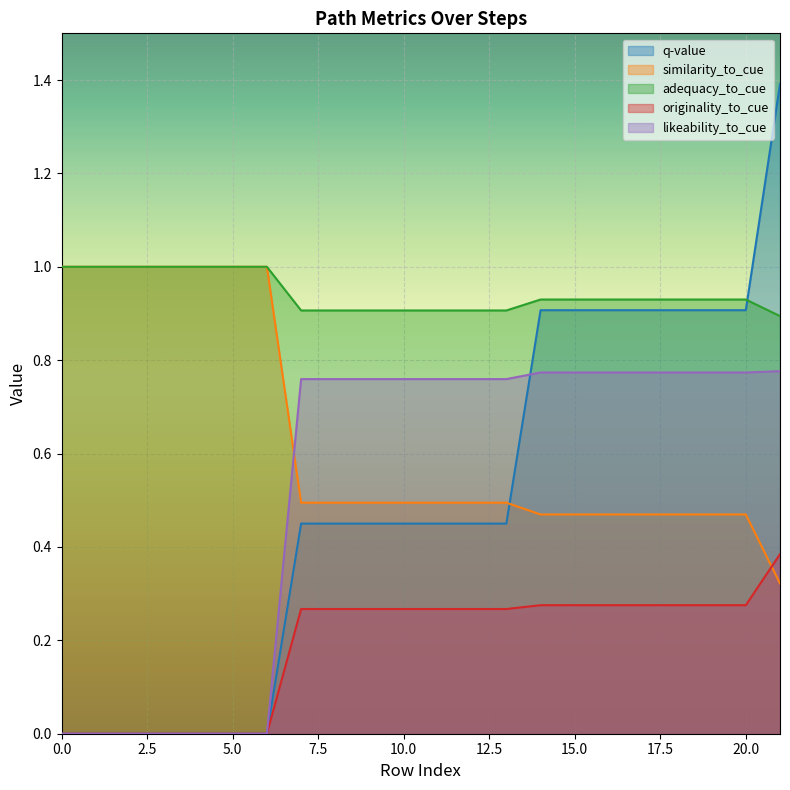

How many likeability_to_cue values are between 0 and 1?

22